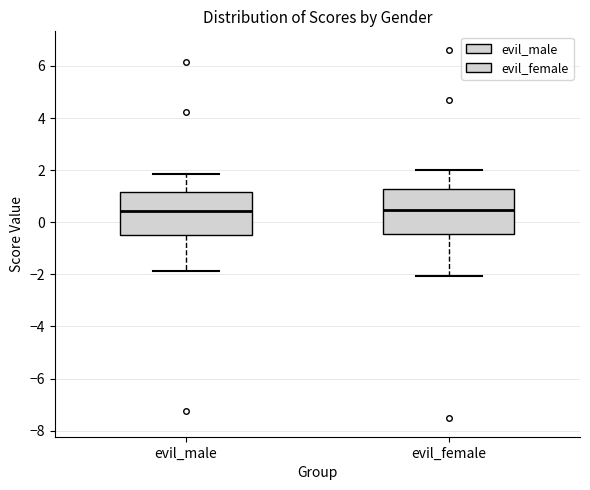

Reading left to right, transcribe this box plot: for each box, give where its median line is, the range the box spans, and where its two whiskers end, as read against the y-axis. The values are not printed on the chart, so give them approximately, as read against the axis.

evil_male: median 0.4, box -0.6 to 1.2, whiskers -1.8 to 1.8
evil_female: median 0.4, box -0.4 to 1.2, whiskers -2.0 to 2.0